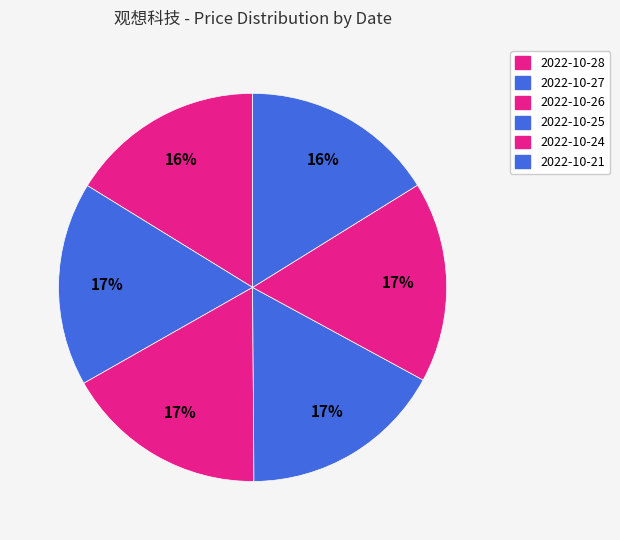

Which slice is the largest?

2022-10-27